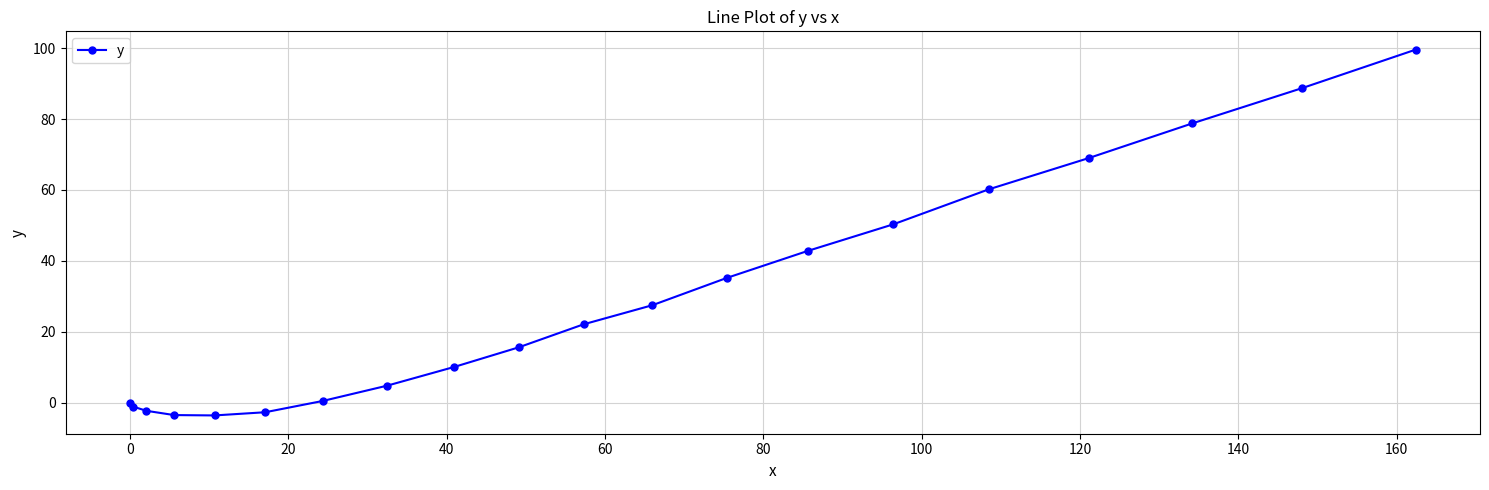

What is the value of the 5th point from the left?

-3.6